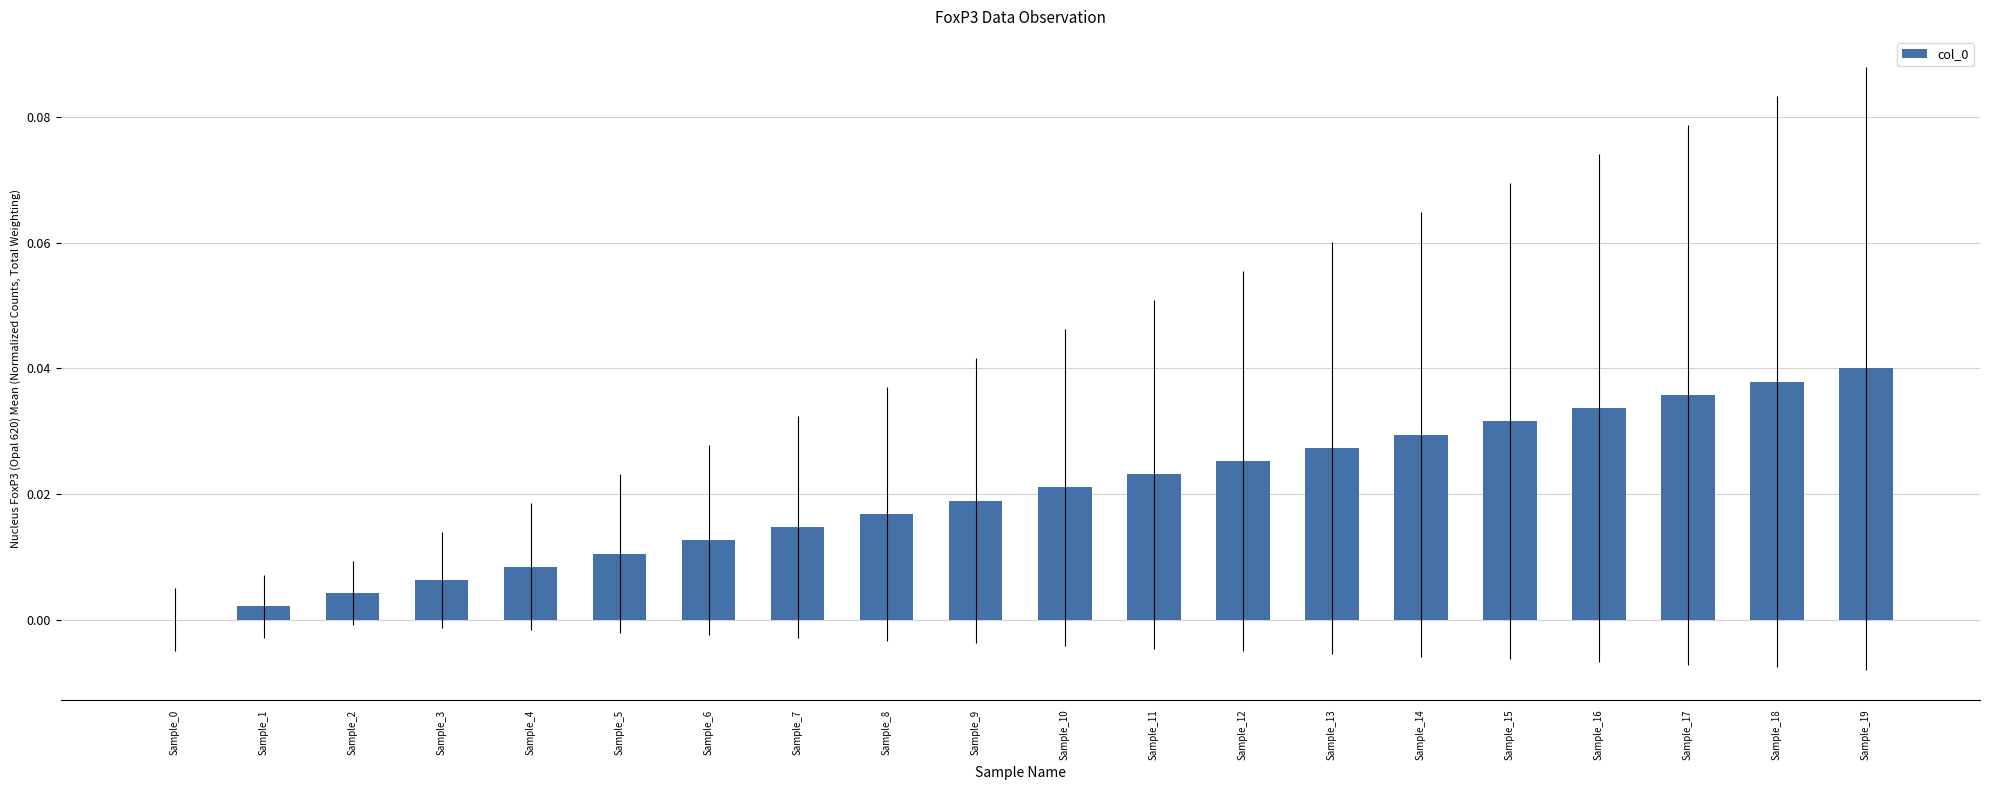

What is the sum of all values?

0.4